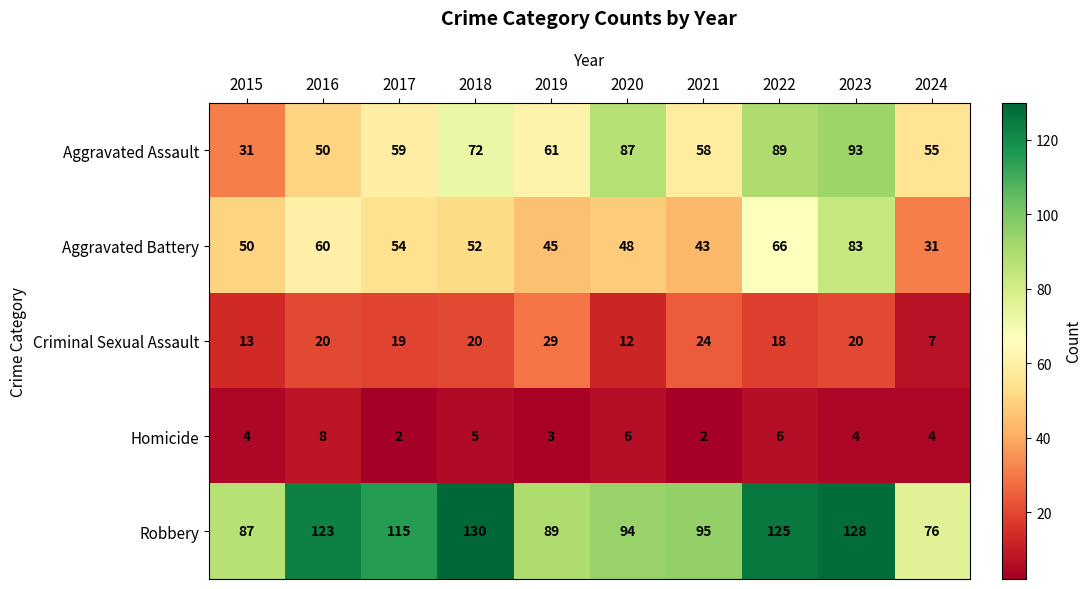

At which label does Homicide reach its peak?

2016